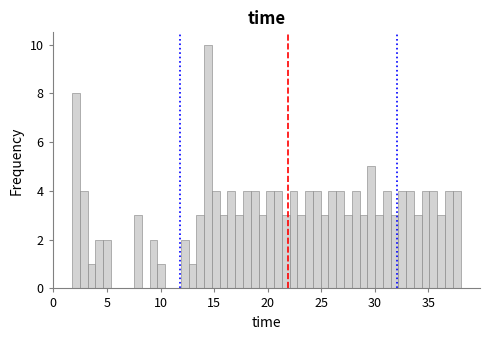

Read against the x-axis, roughly where is the centre of the tallest bar?

14.5